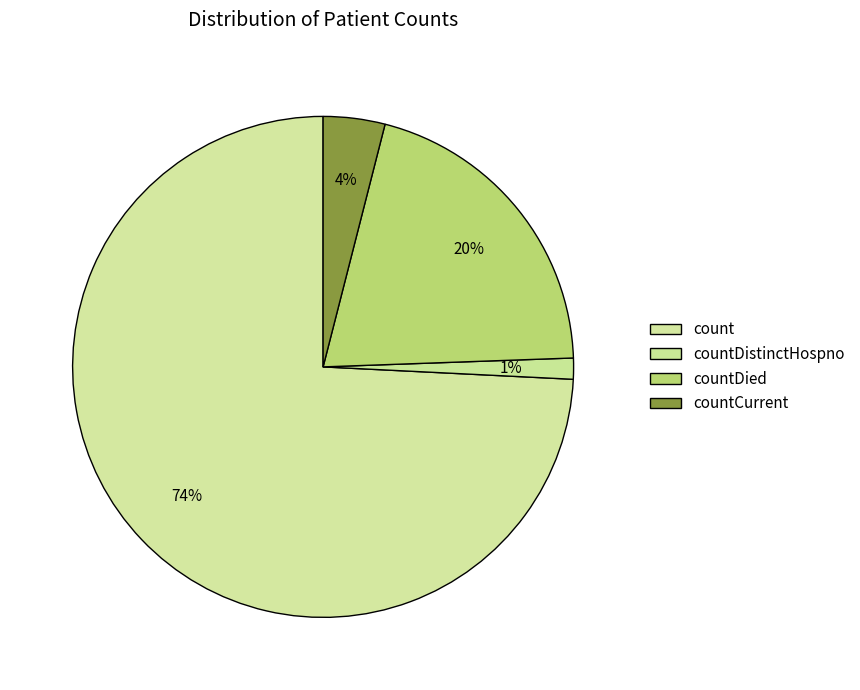

What percentage is NOT represented by countDistinctHospno?

98.6%